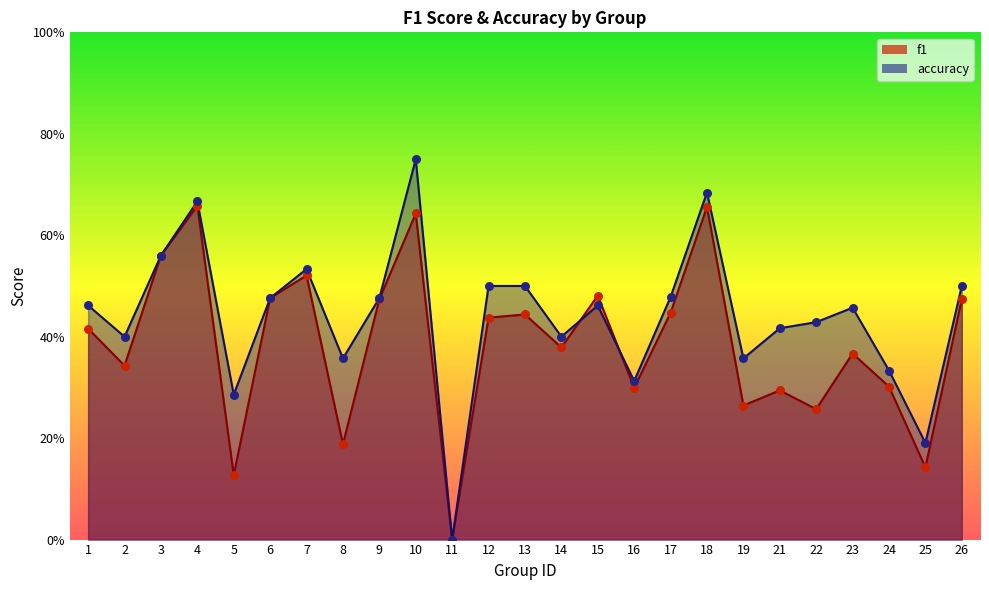

Which series reaches the maximum Y coordinate?

accuracy